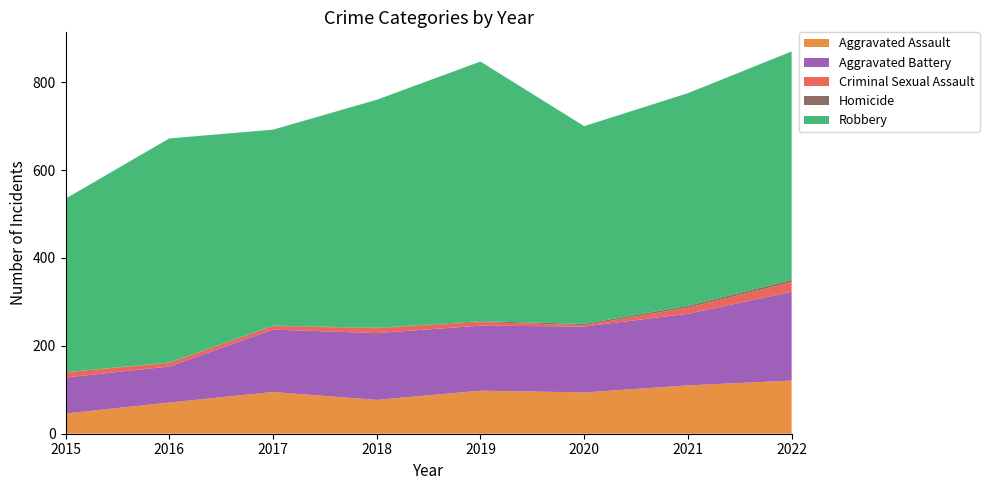

Reading left to right, transcribe all the data shown in this chart.

Aggravated Assault: 2015=46	2016=71	2017=95	2018=77	2019=98	2020=94	2021=110	2022=121
Aggravated Battery: 2015=82	2016=82	2017=142	2018=152	2019=148	2020=150	2021=163	2022=202
Criminal Sexual Assault: 2015=12	2016=8	2017=8	2018=11	2019=8	2020=3	2021=14	2022=22
Homicide: 2015=0	2016=1	2017=1	2018=1	2019=2	2020=3	2021=4	2022=5
Robbery: 2015=395	2016=510	2017=446	2018=519	2019=591	2020=450	2021=484	2022=520